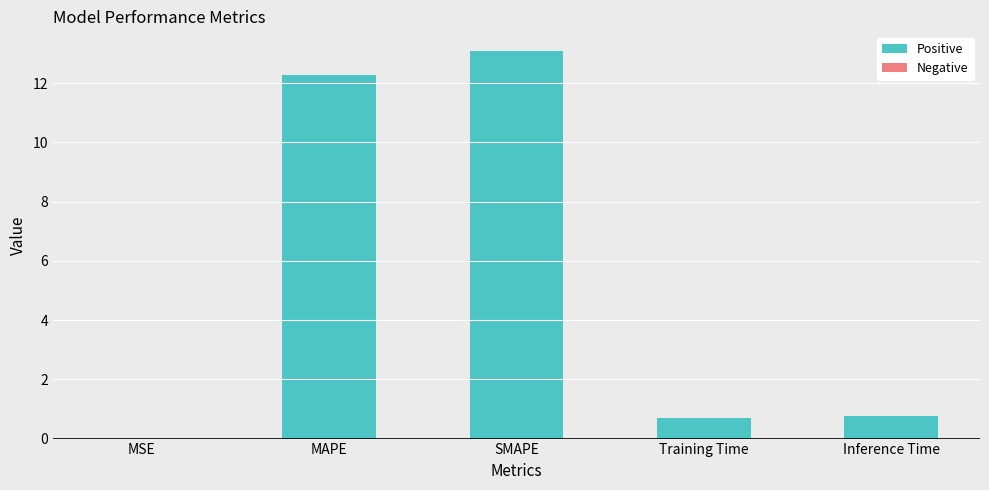

What is the approximate value at SMAPE?

13.1